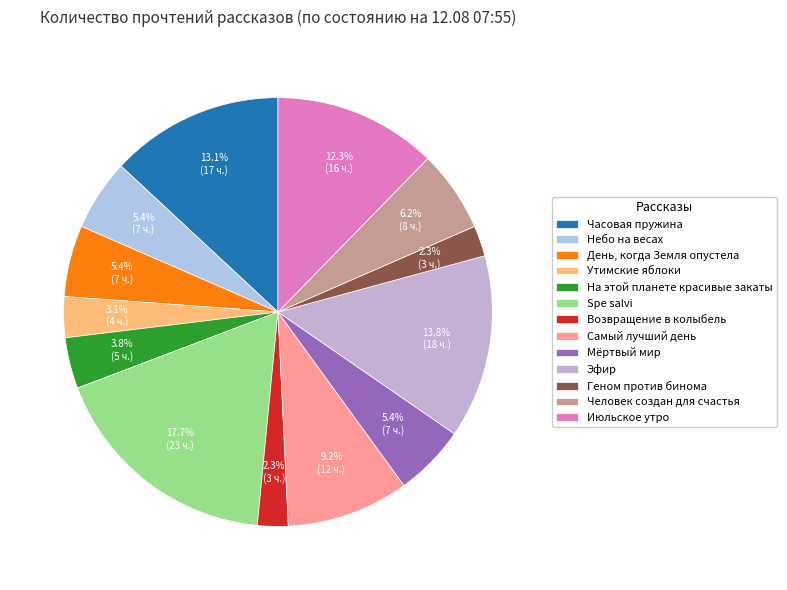

To the nearest percent, what portion does Небо на весах represent?

5%